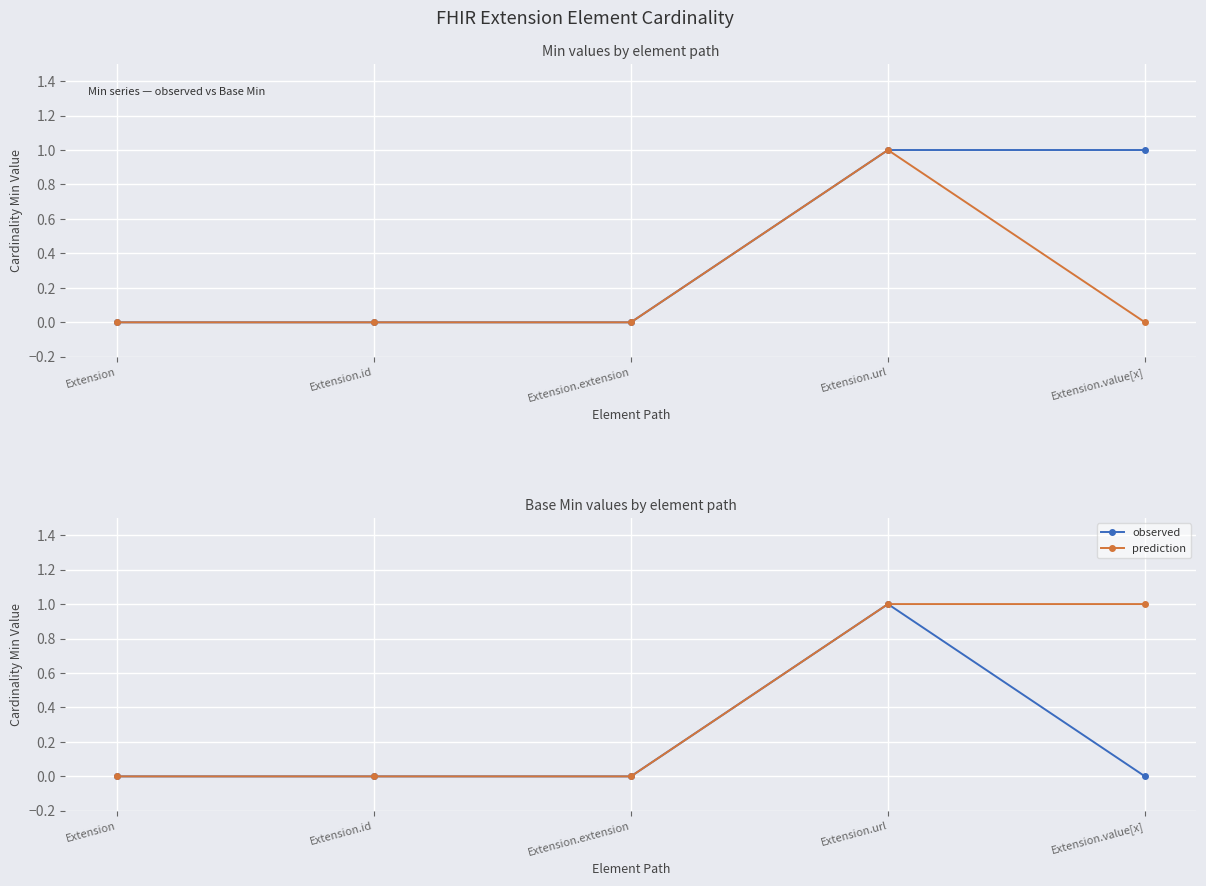

At which category does observed reach its first local peak?

Extension.url